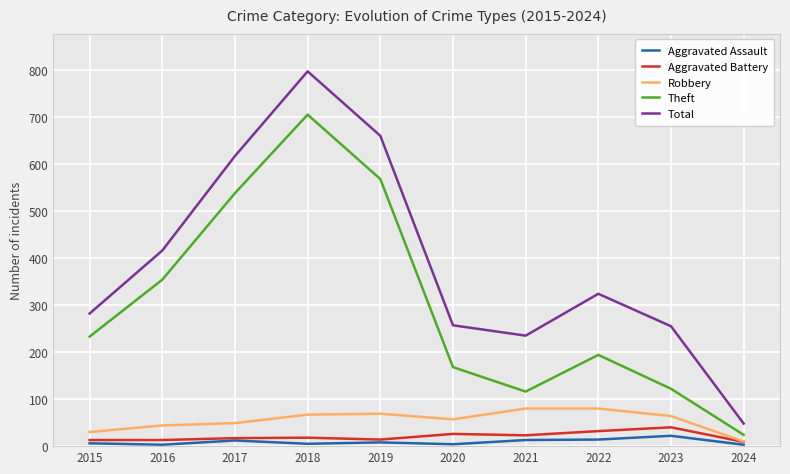

What is the spread (max minus min) of values at 2023?

233